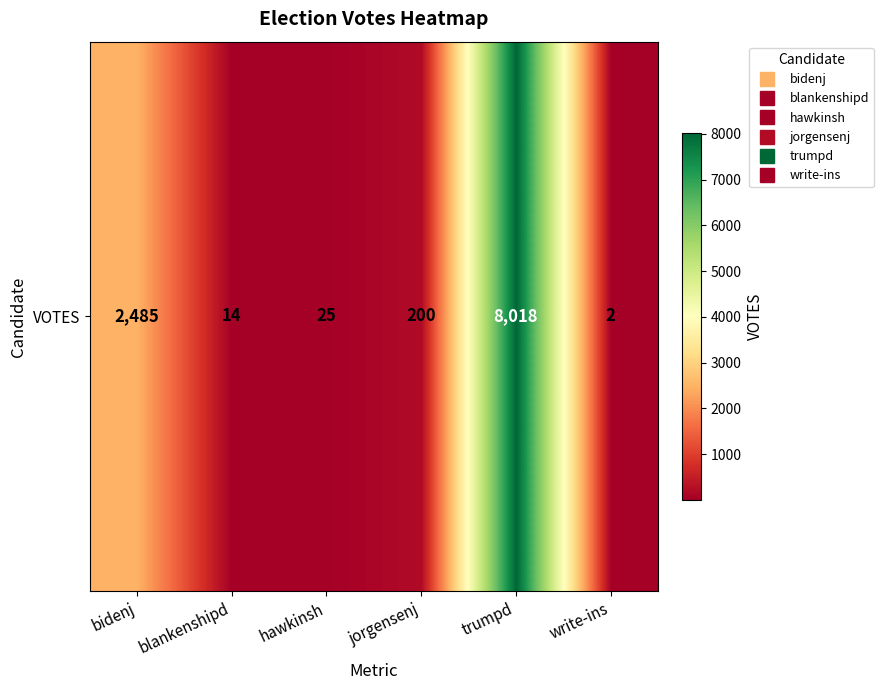

Reading right to left, what are all the values shown in this chart?

2	8018	200	25	14	2485